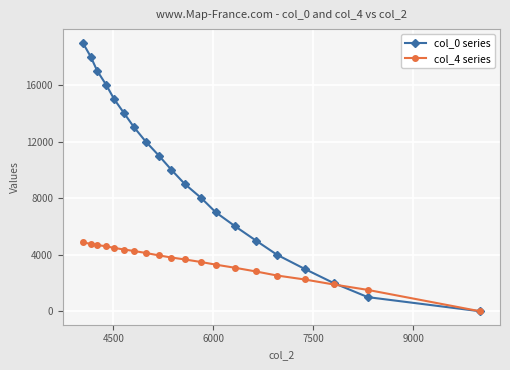

Rank the series by their average value, from lowest to highest.

col_4 series, col_0 series